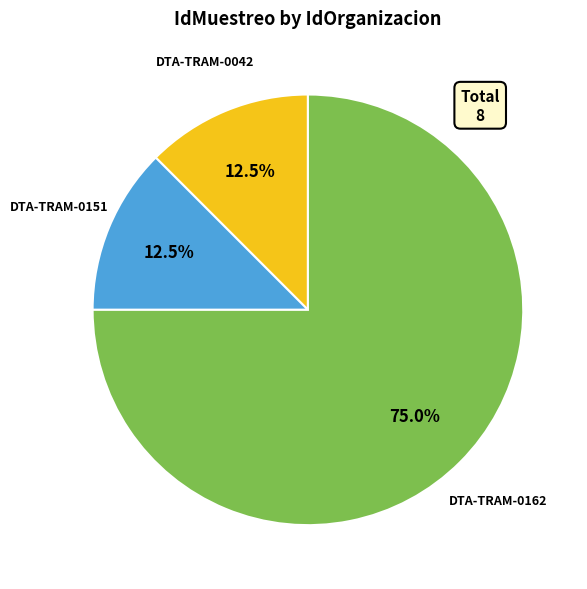

Which slice represents more than half of the pie?

DTA-TRAM-0162